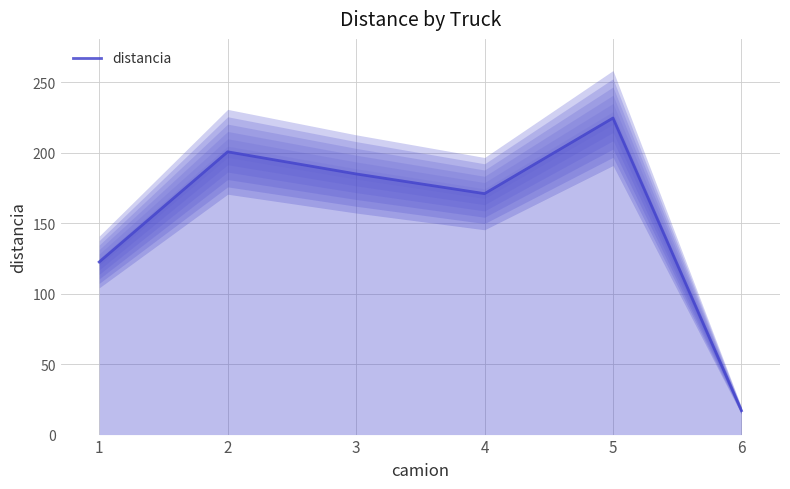

Count the number of data series in this chart.

1